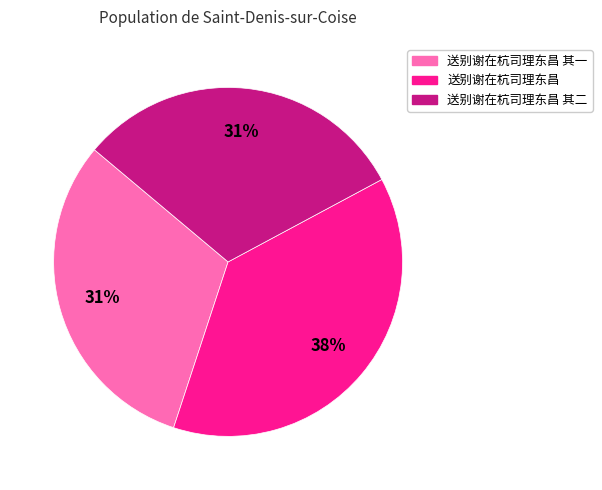

Is there a majority slice in this chart?

No